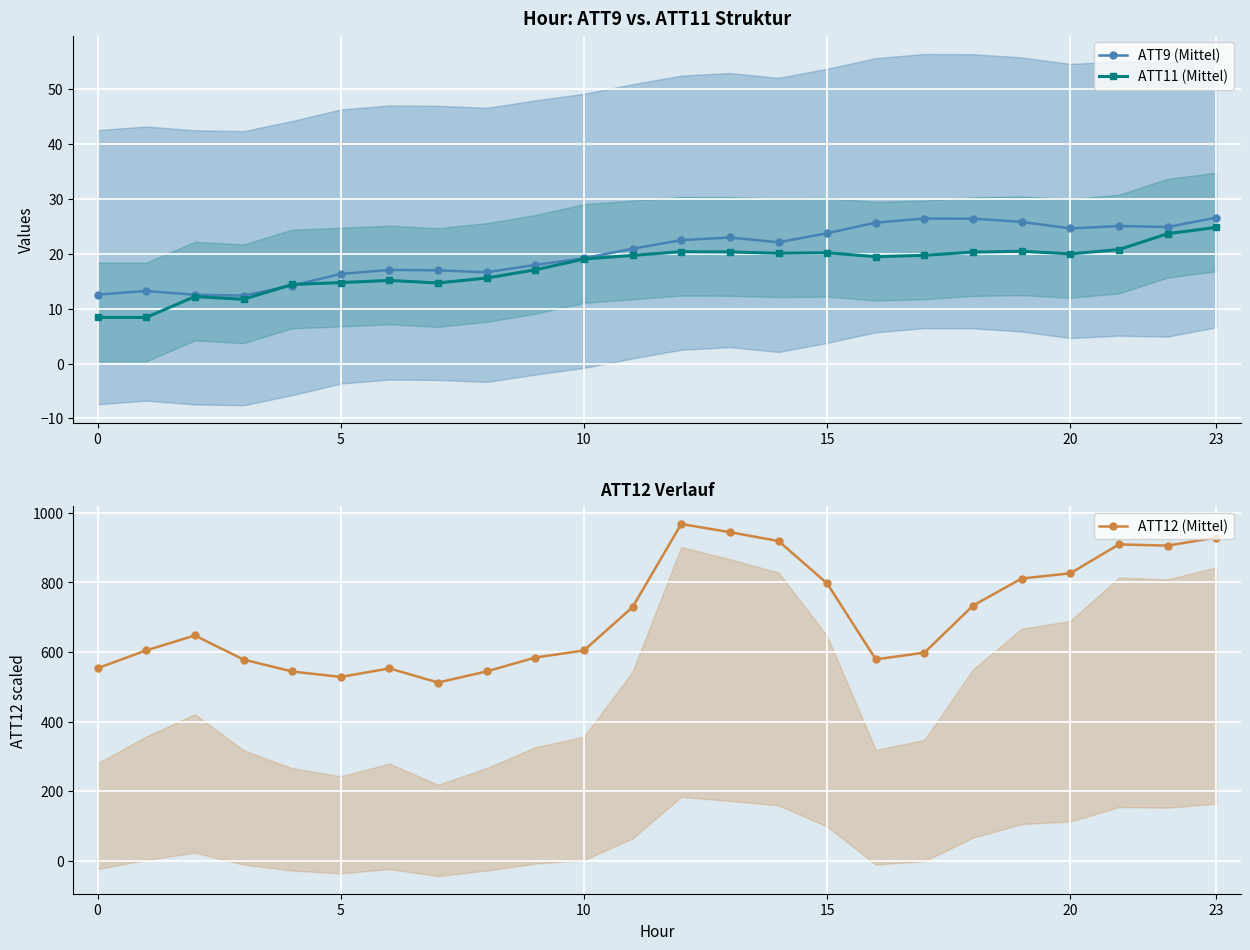

What is the value of the ATT9 (Mittel) point at the 2nd from the left?

13.2